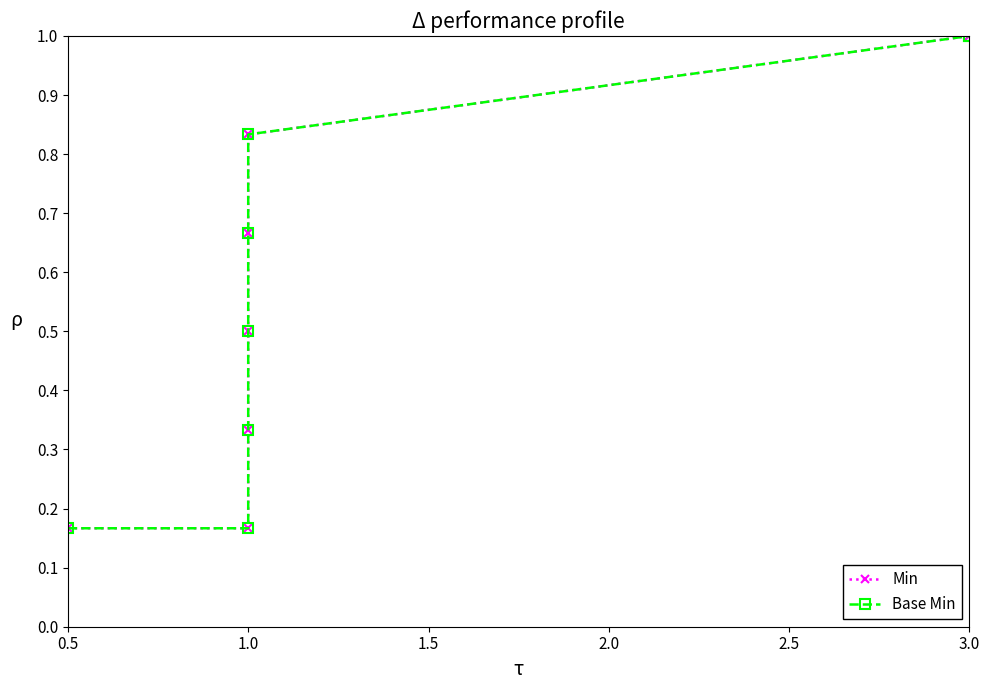

True or false: Min and Base Min cross at least once.

False